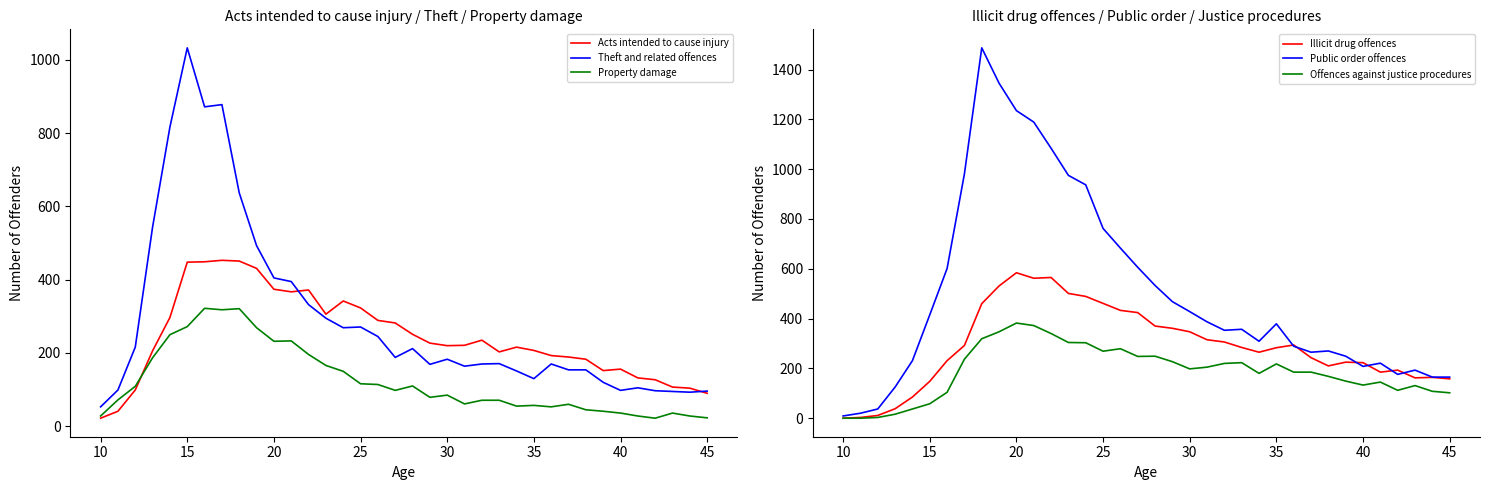

Does the chart have visible grid lines?

No